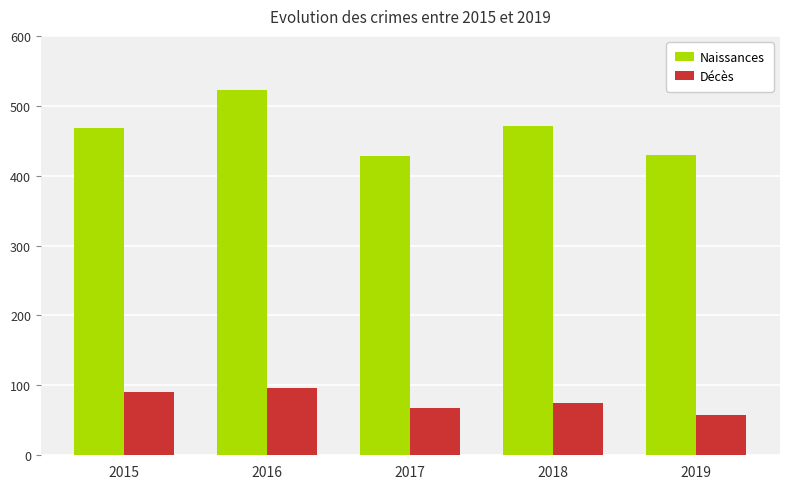

How many bars are there in each group?

2